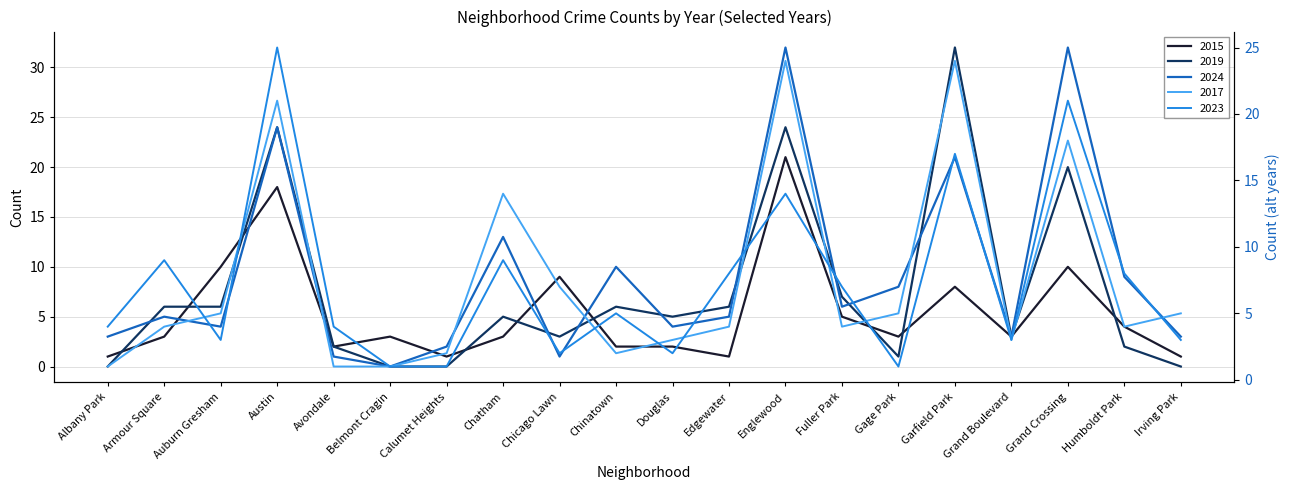

How many data points does each series have?

20